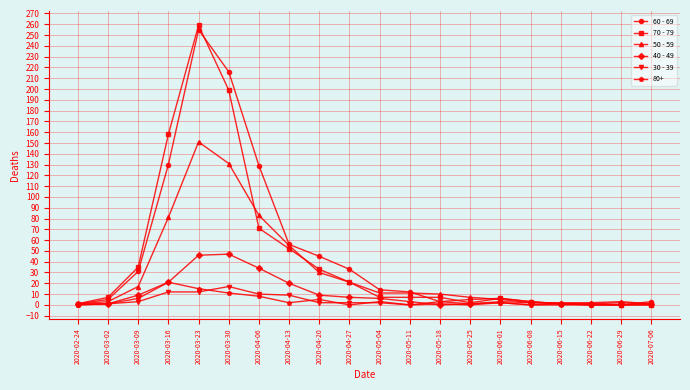

The value of 60 - 69 at 2020-04-13 is 56. True or false?

True